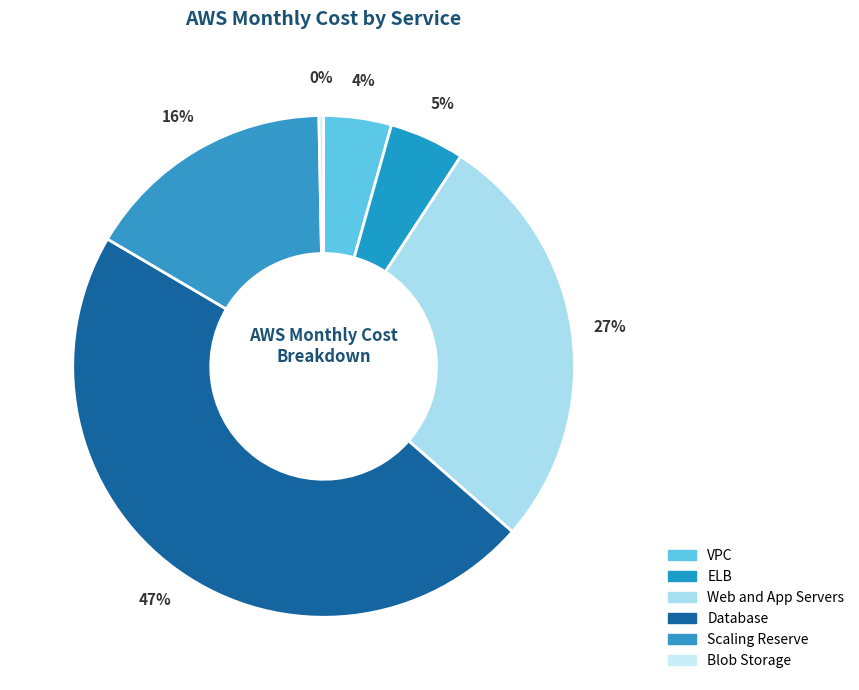

True or false: VPC accounts for 4% of the total.

True